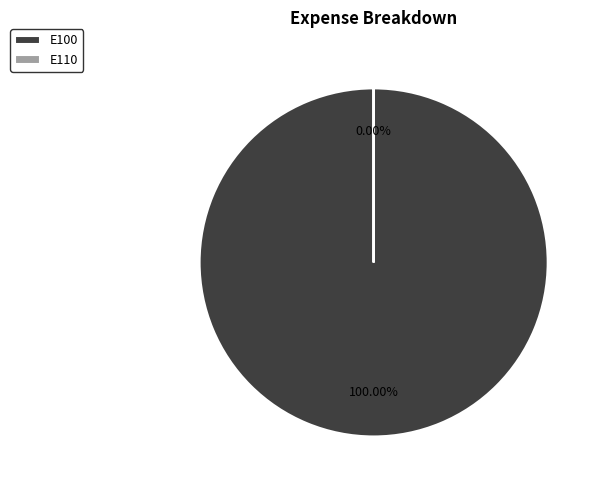

How many slices are in this pie chart?

2